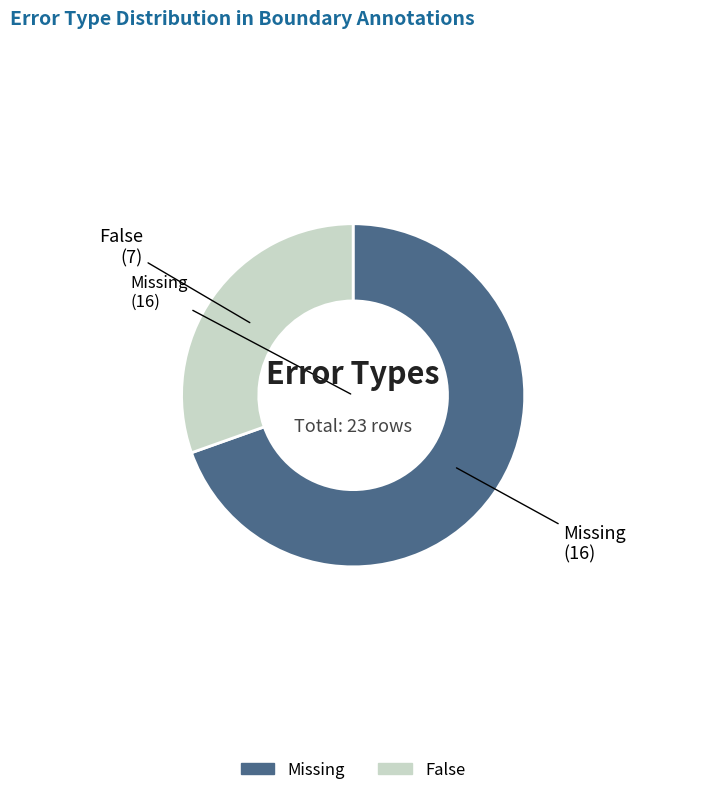

What is the largest slice in the pie chart?

Missing